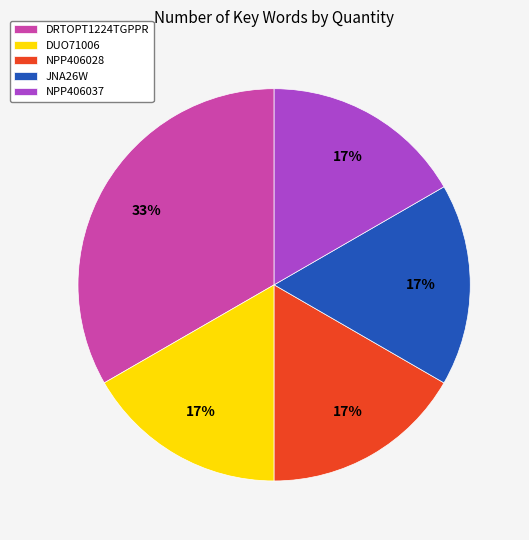

Is the sum of DUO71006 and NPP406028 greater than half?

No